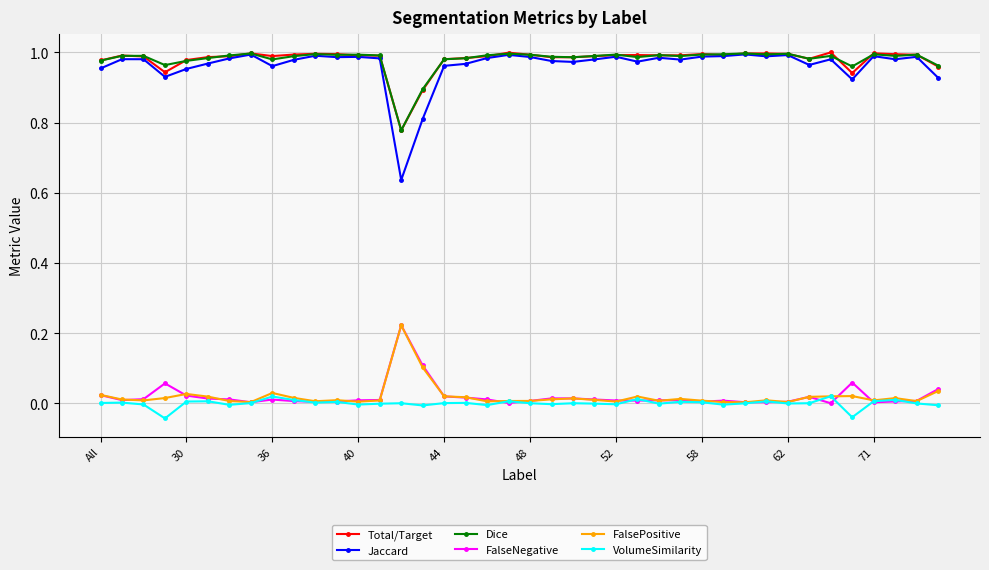

True or false: VolumeSimilarity has more than 1 interior local peaks.

True